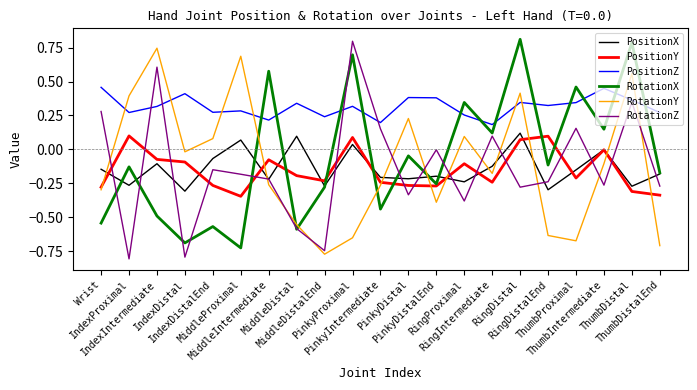

True or false: RotationZ and PositionY cross at least once.

True